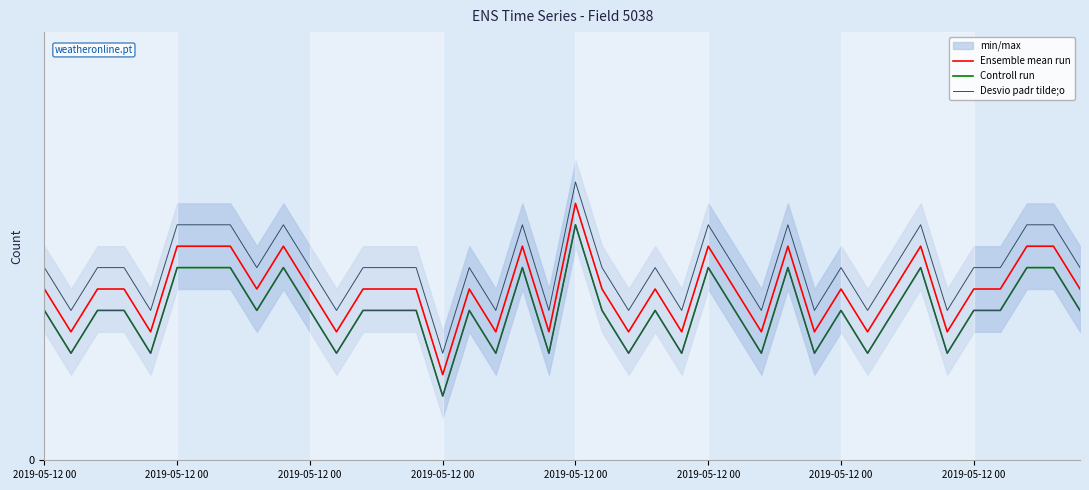

At which category does Desvio padr tilde;o reach its first local peak?

9